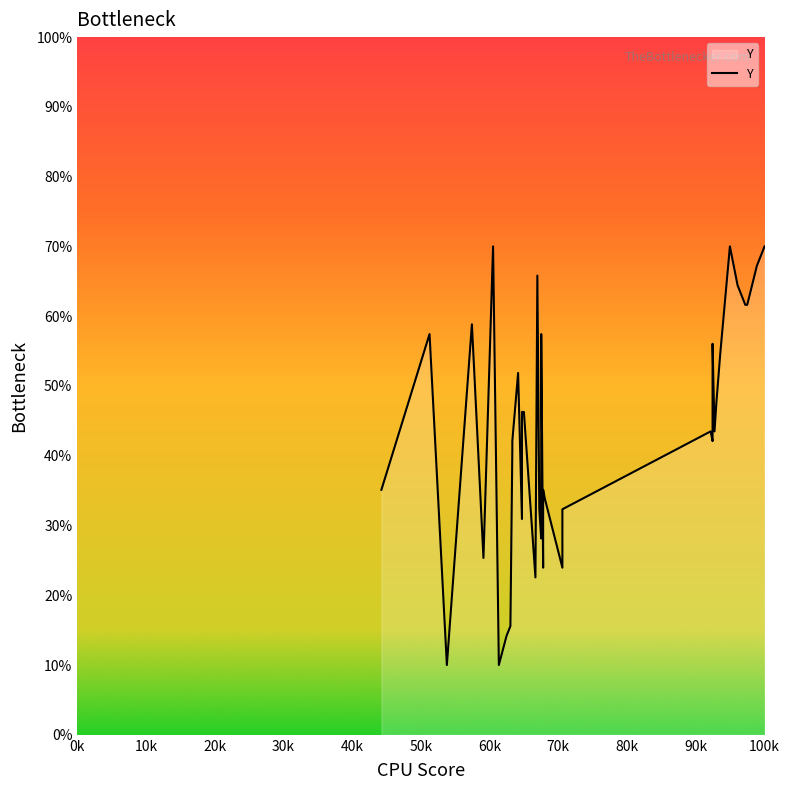

What is the difference between the maximum and minimum values?

60.0